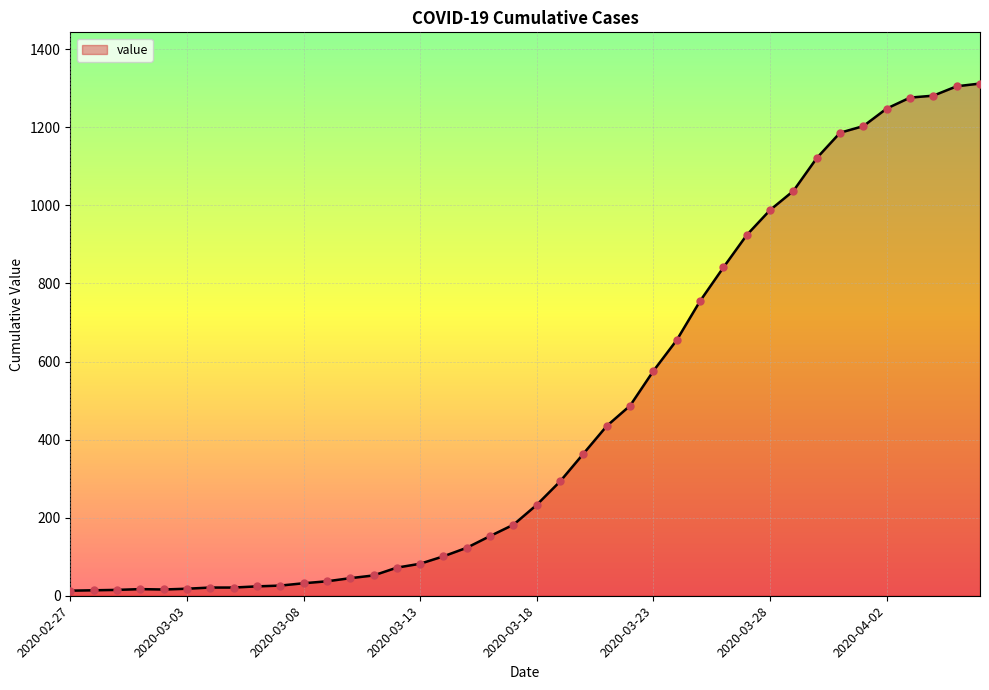

What is the maximum value shown in the chart?

1312